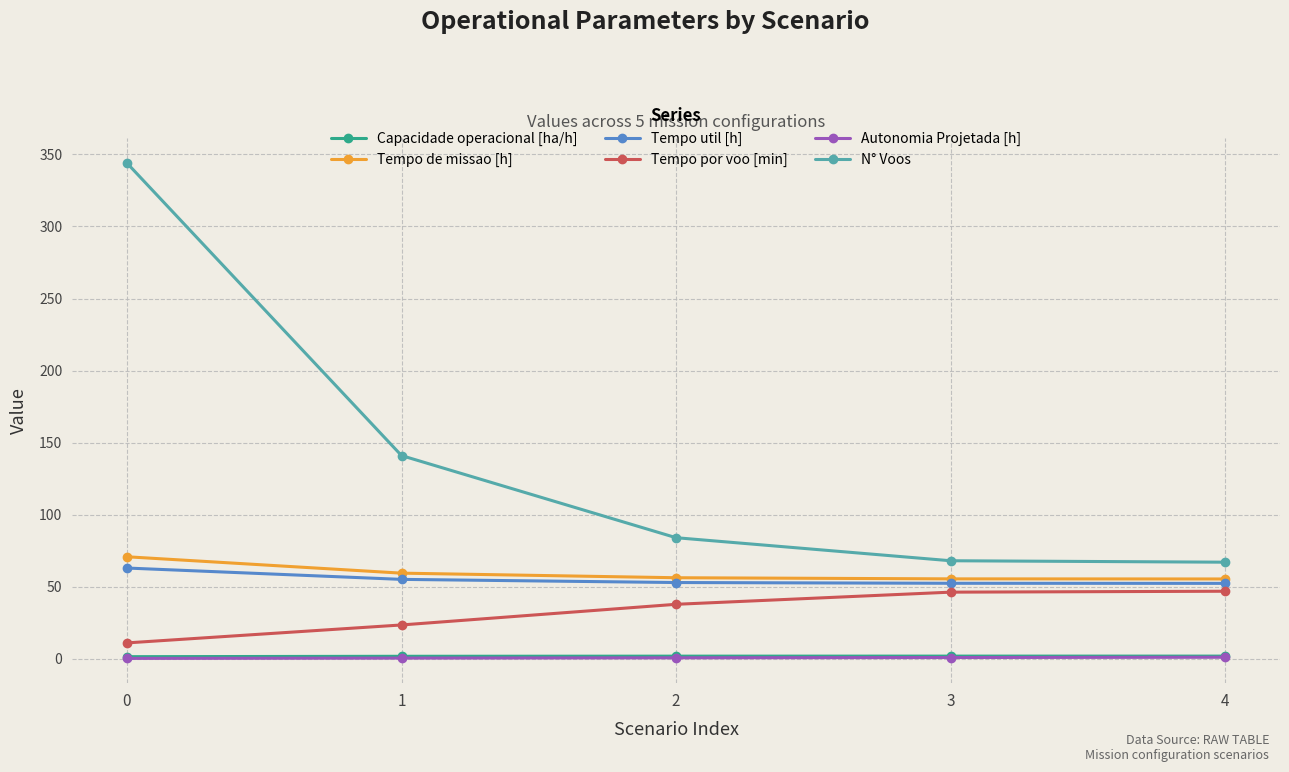

What is the value of the Capacidade operacional [ha/h] point at the 5th from the left?

1.8